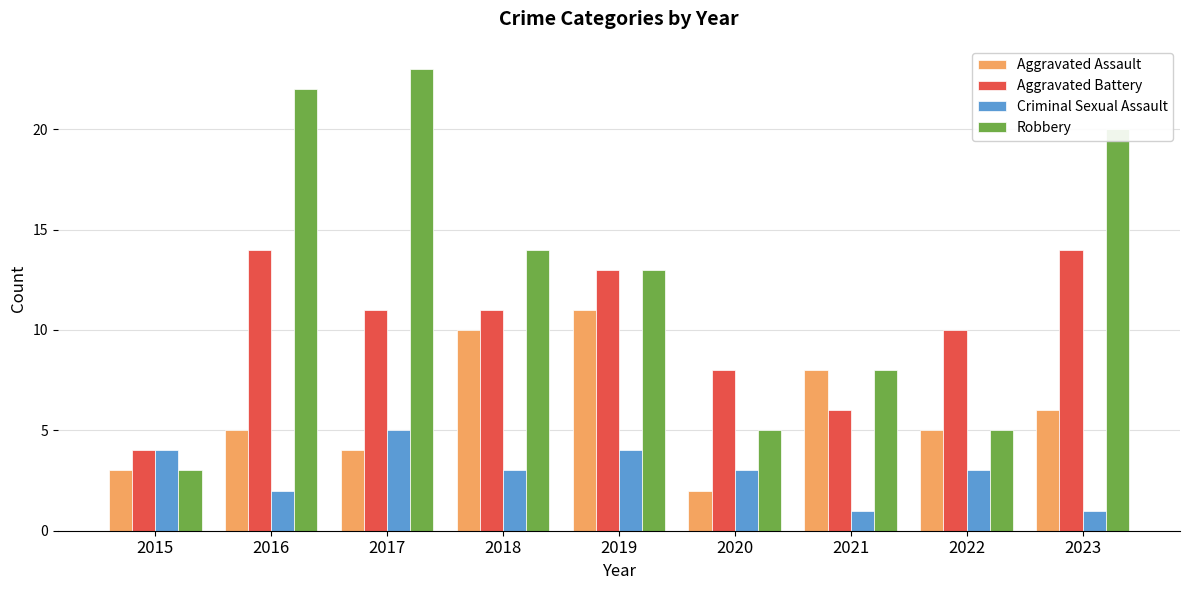

Rank the series at 2016 from highest to lowest value.

Robbery, Aggravated Battery, Aggravated Assault, Criminal Sexual Assault